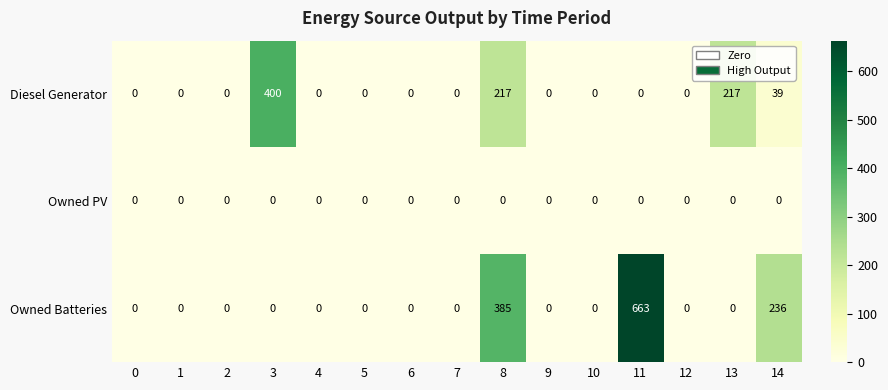

Rank the series by their average value, from highest to lowest.

Owned Batteries, Diesel Generator, Owned PV